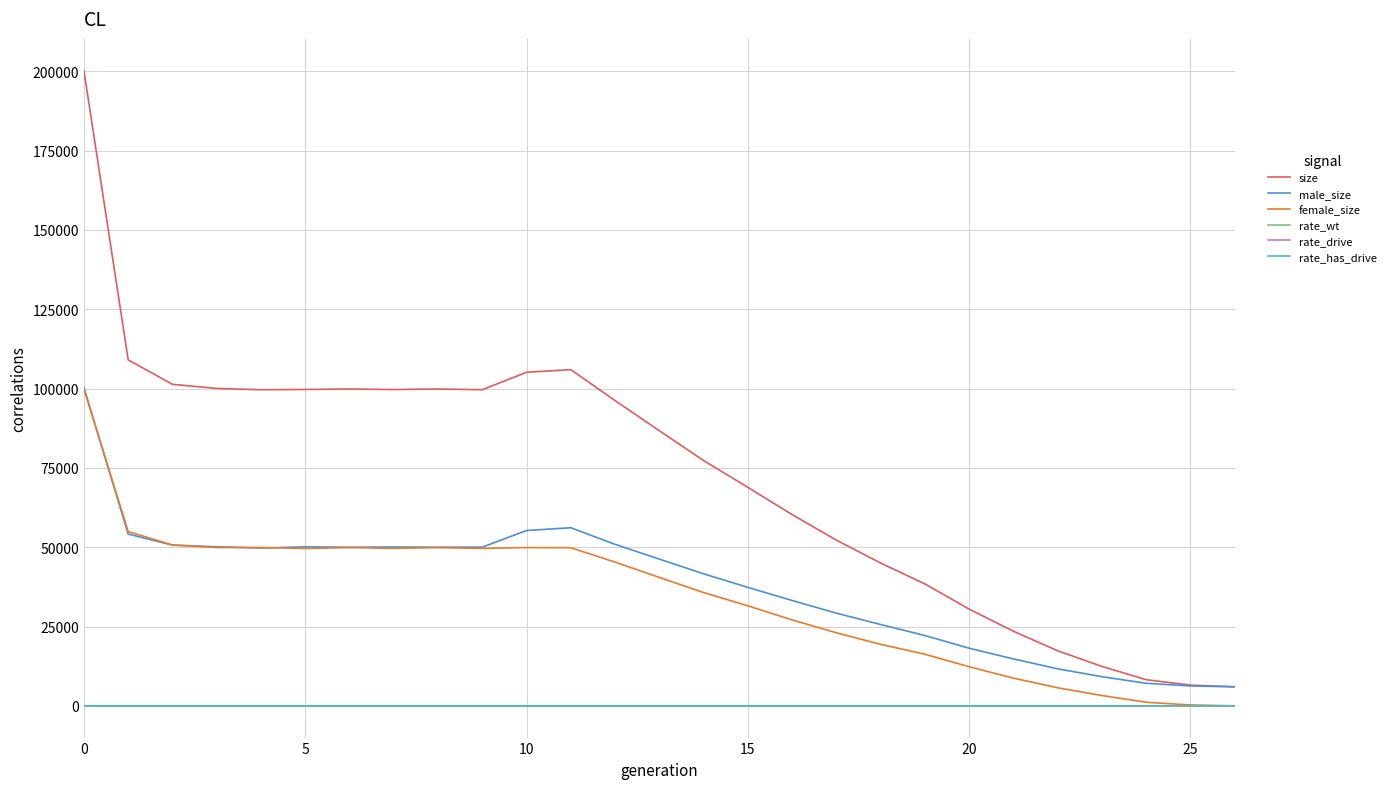

What is the greatest value displayed?

200190.0